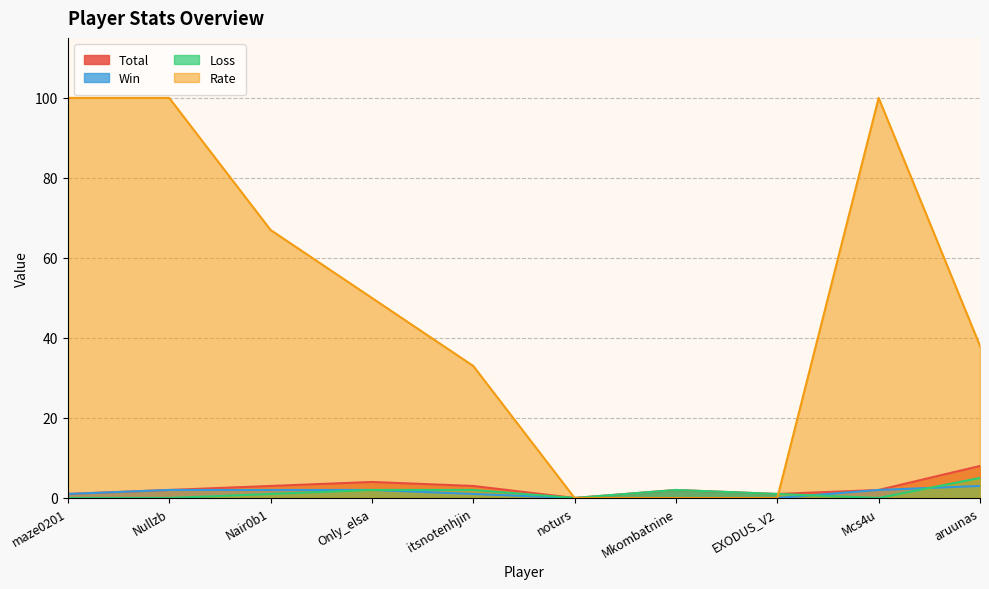

How many interior local peaks does the Rate series have?

1